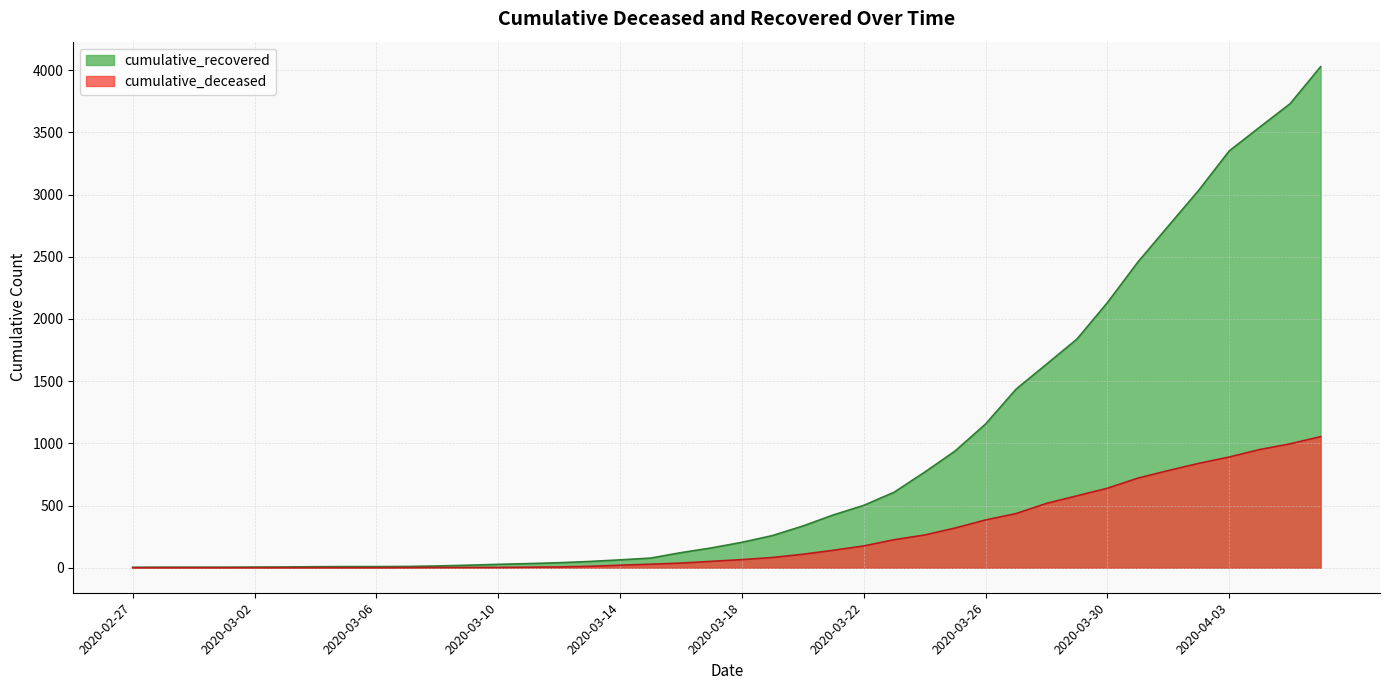

Reading left to right, list all the values displayed in this chart.

cumulative_recovered: 3	4	4	4	5	6	8	9	9	10	14	20	27	33	40	50	63	77	121	159	204	258	335	424	501	607	768	938	1155	1435	1636	1838	2131	2457	2747	3035	3351	3542	3731	4028
cumulative_deceased: 0	0	0	0	0	0	0	0	0	1	2	2	2	4	6	11	20	28	37	51	65	82	108	140	175	225	263	319	384	435	517	578	639	720	781	839	890	950	996	1054